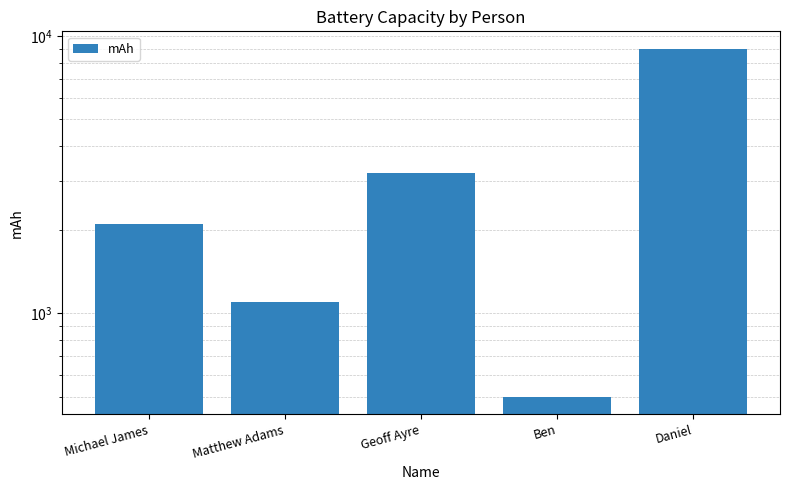

What is the sum of all values?

15900